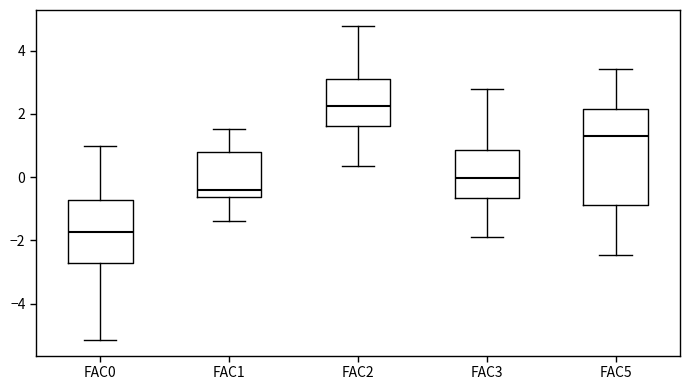

Reading left to right, read every box against the y-axis: the position of its median line, the range the box covers, and the ends of its whiskers. The values are not printed on the chart, so give them approximately, as read against the axis.

FAC0: median -1.8, box -2.8 to -0.8, whiskers -5.2 to 1.0
FAC1: median -0.4, box -0.6 to 0.8, whiskers -1.4 to 1.6
FAC2: median 2.2, box 1.6 to 3.0, whiskers 0.4 to 4.8
FAC3: median 0.0, box -0.6 to 0.8, whiskers -1.8 to 2.8
FAC5: median 1.4, box -0.8 to 2.2, whiskers -2.4 to 3.4